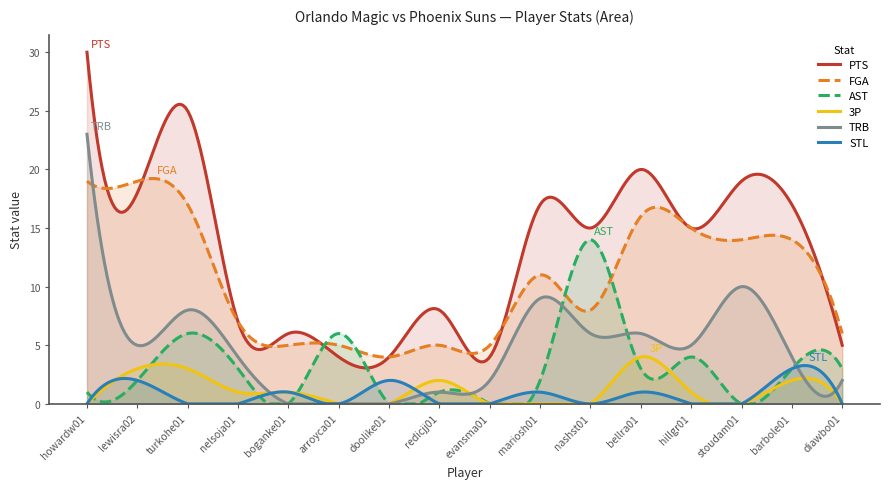

True or false: PTS and STL cross at least once.

False